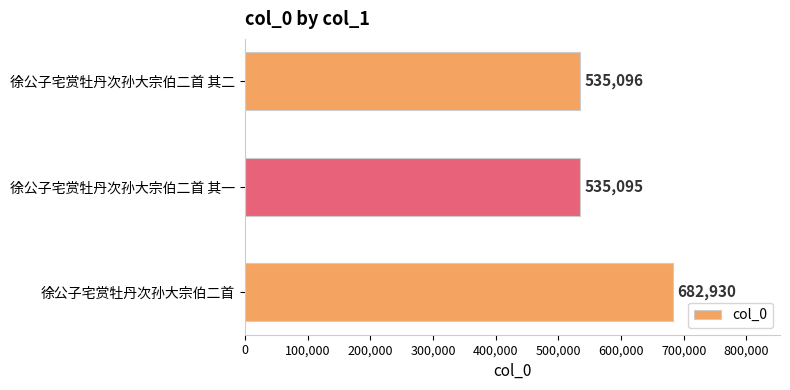

Reading bottom to top, extract all data points from this chart.

682930	535095	535096